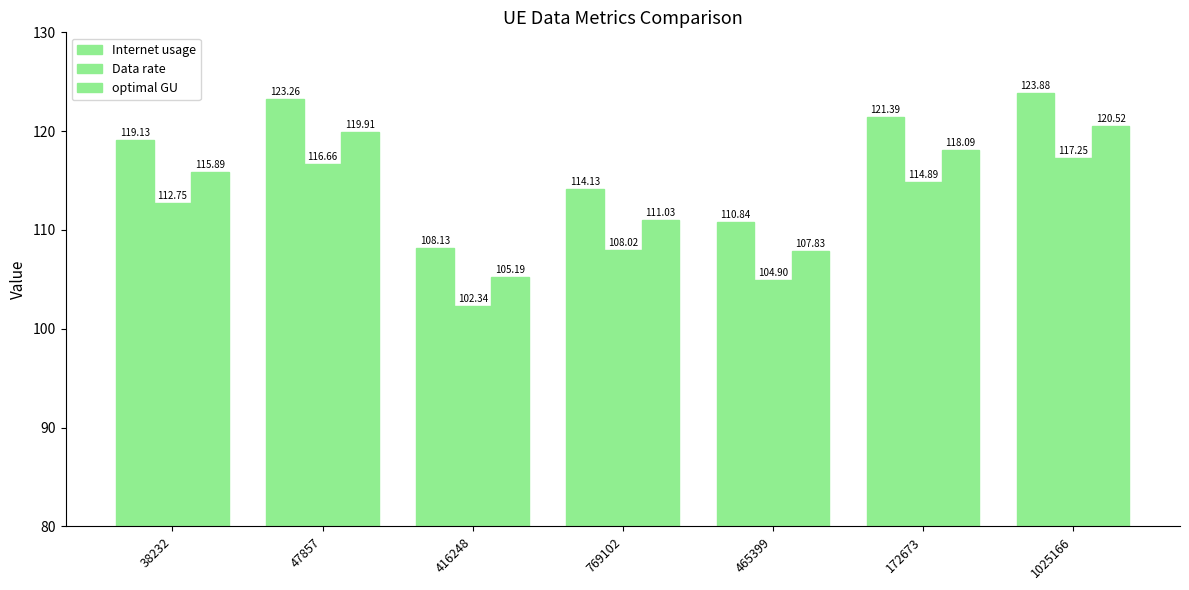

How many data points in optimal GU are above 115?

4